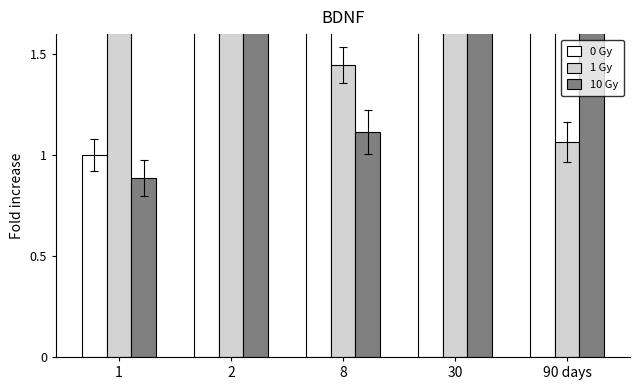

Rank the categories by 0 Gy value from highest to lowest.

2, 90 days, 30, 8, 1